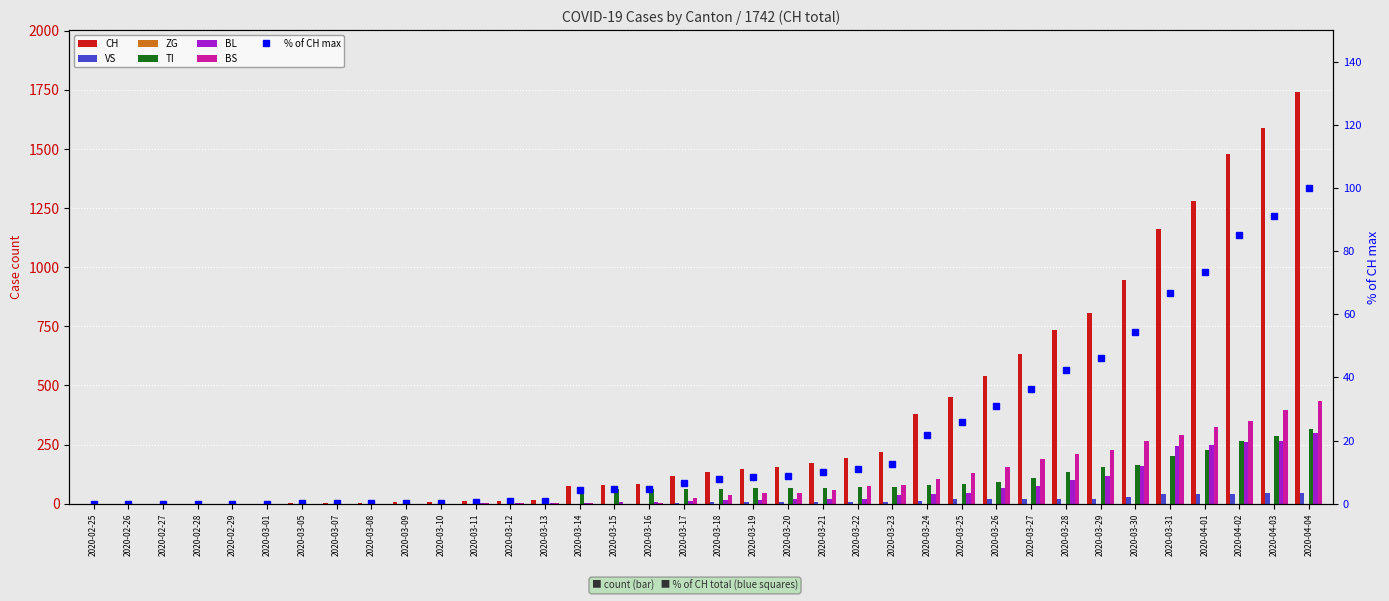

At which label is BS closest to 217?

2020-03-28